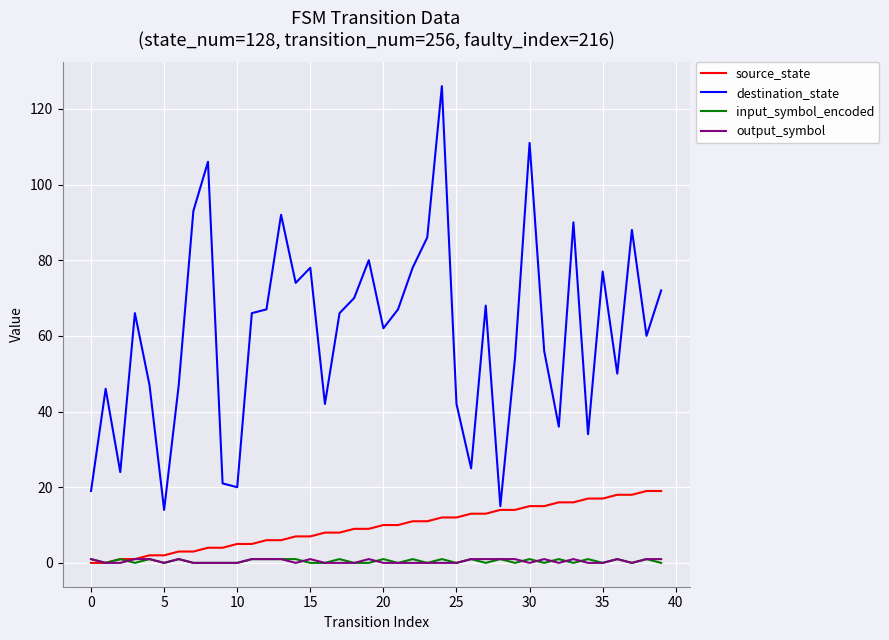

What is the maximum value shown in the chart?

126